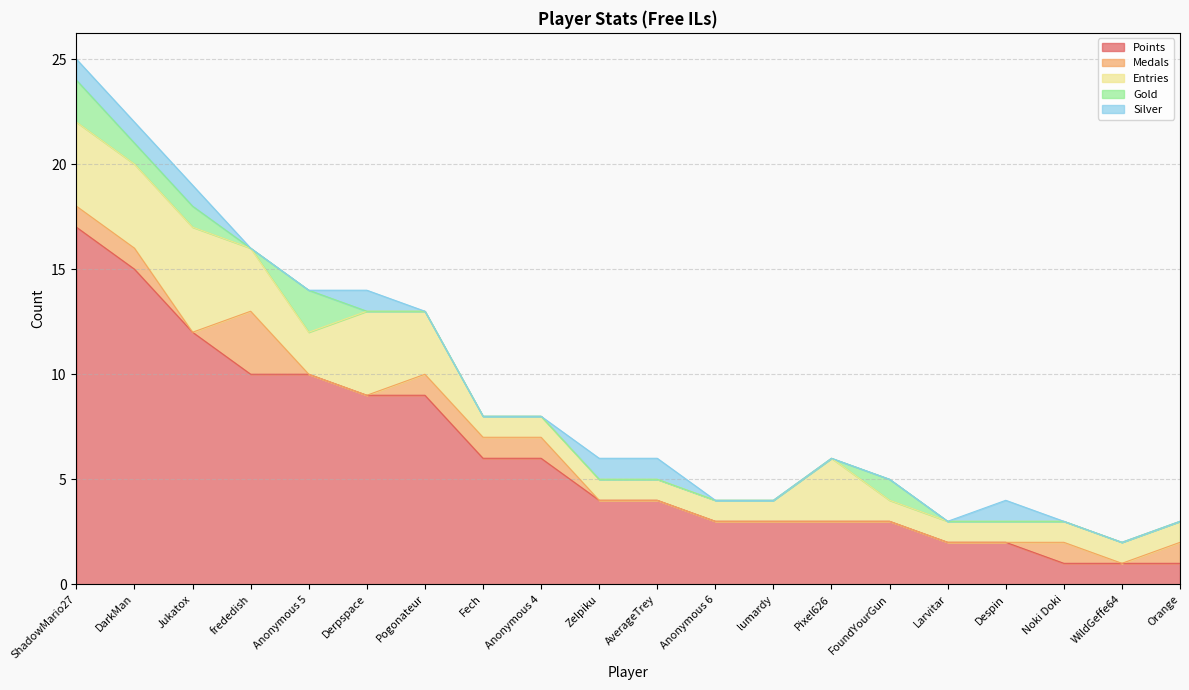

Is it true that Gold equals -1 at Orange?

False